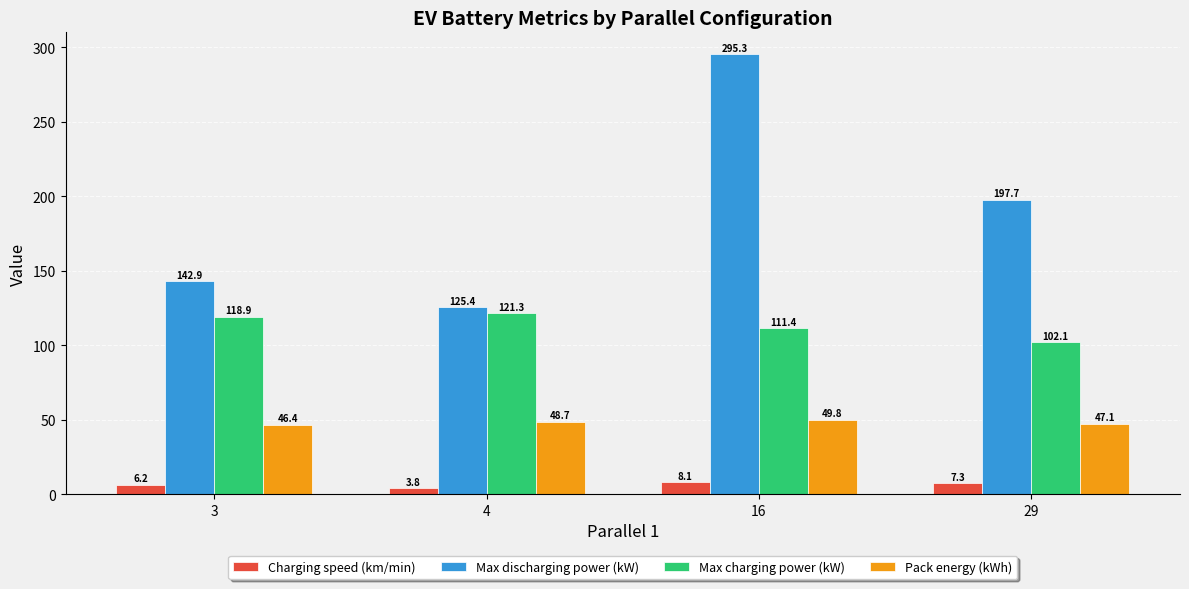

How many groups of bars are there?

4